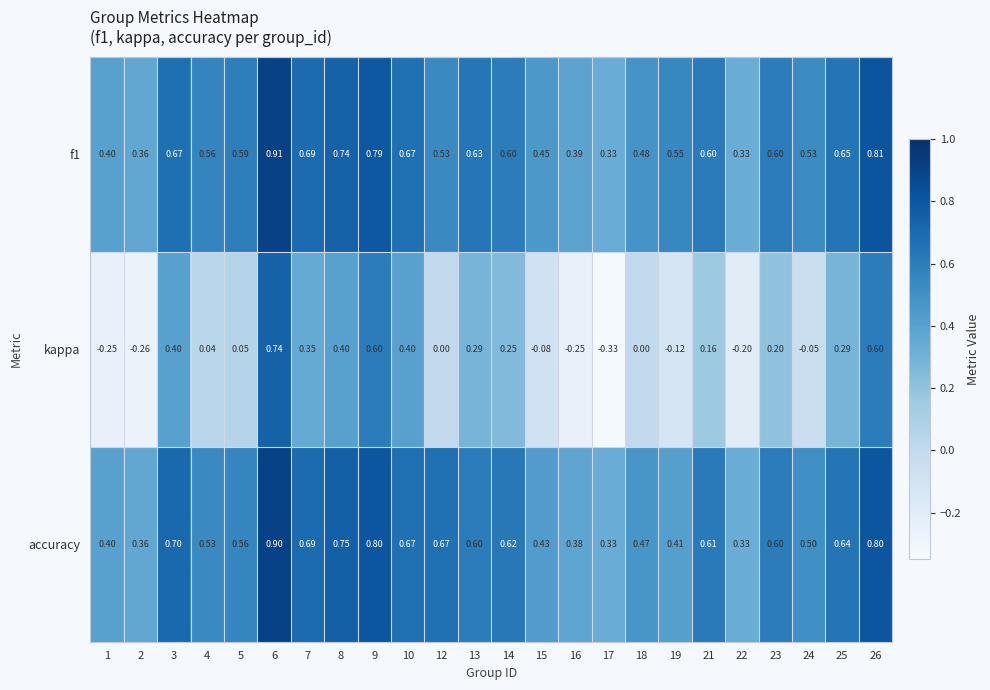

Is the value of f1 at 8 greater than the value of accuracy at 16?

Yes